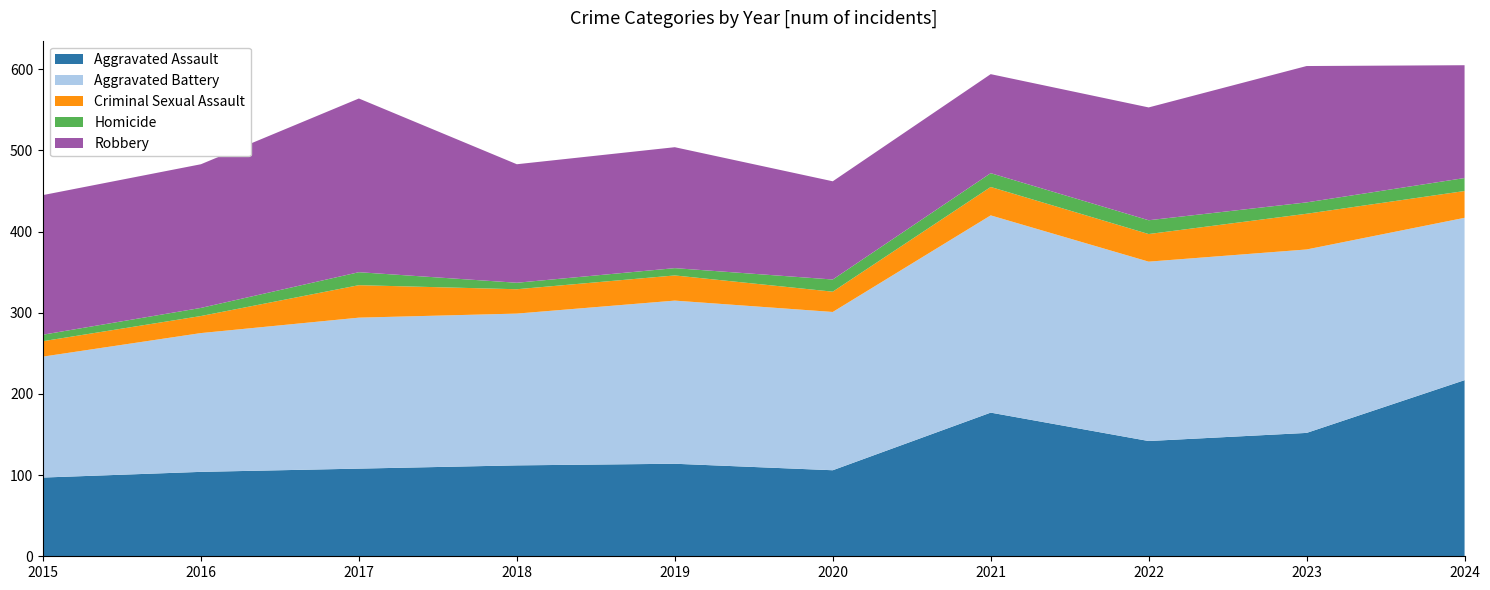

Reading left to right, list all the values displayed in this chart.

Aggravated Assault: 2015=97	2016=104	2017=108	2018=112	2019=114	2020=106	2021=177	2022=142	2023=152	2024=217
Aggravated Battery: 2015=149	2016=171	2017=186	2018=187	2019=201	2020=195	2021=243	2022=221	2023=226	2024=200
Criminal Sexual Assault: 2015=19	2016=21	2017=40	2018=30	2019=31	2020=25	2021=35	2022=34	2023=44	2024=33
Homicide: 2015=8	2016=10	2017=16	2018=8	2019=9	2020=15	2021=17	2022=17	2023=14	2024=16
Robbery: 2015=172	2016=177	2017=214	2018=146	2019=149	2020=121	2021=122	2022=139	2023=168	2024=139